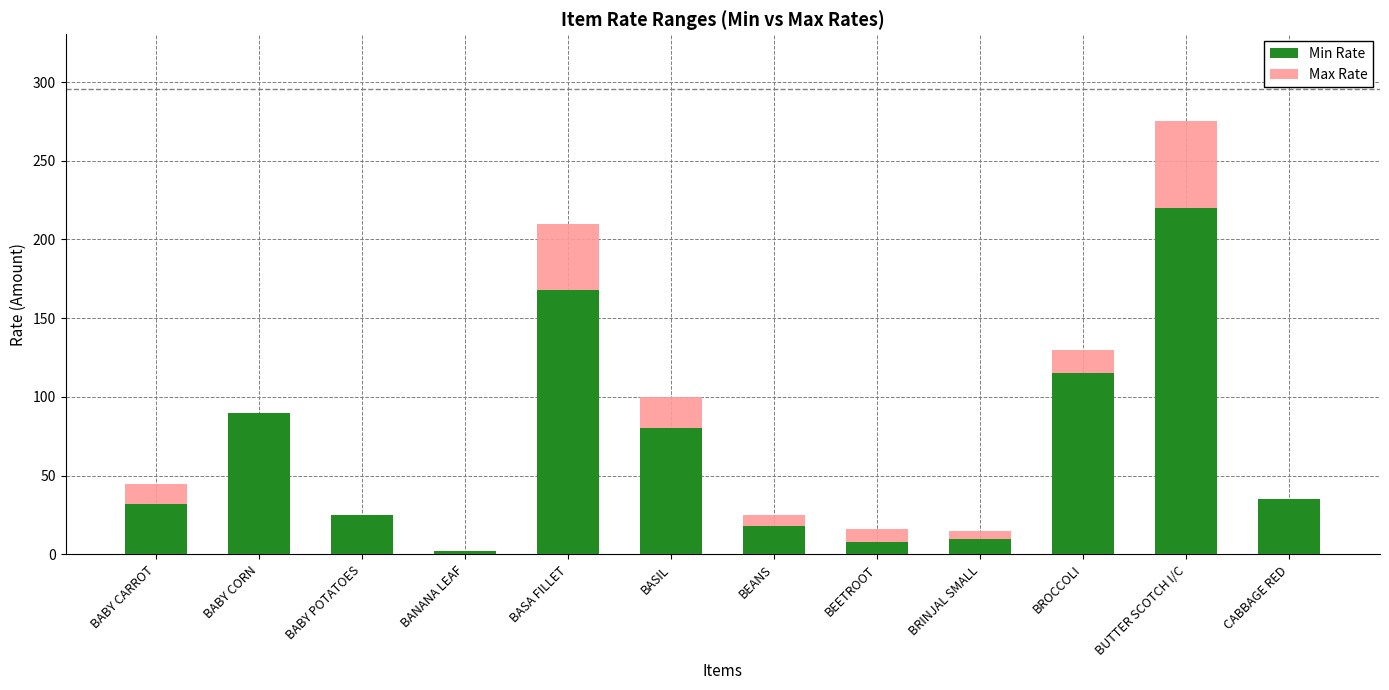

Are the bars horizontal?

No